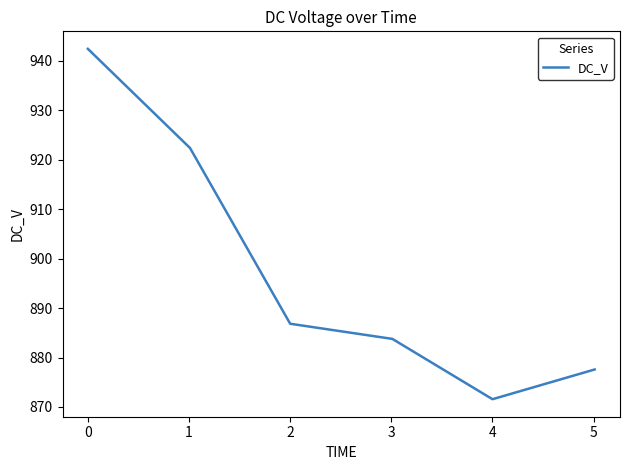

What is the maximum value shown in the chart?

942.4